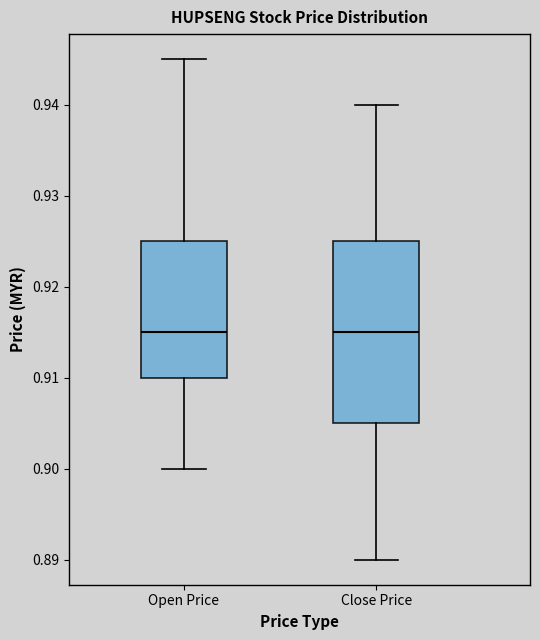

Reading left to right, read every box against the y-axis: the position of its median line, the range the box covers, and the ends of its whiskers. The values are not printed on the chart, so give them approximately, as read against the axis.

Open Price: median 0.915, box 0.910 to 0.925, whiskers 0.900 to 0.945
Close Price: median 0.915, box 0.905 to 0.925, whiskers 0.890 to 0.940